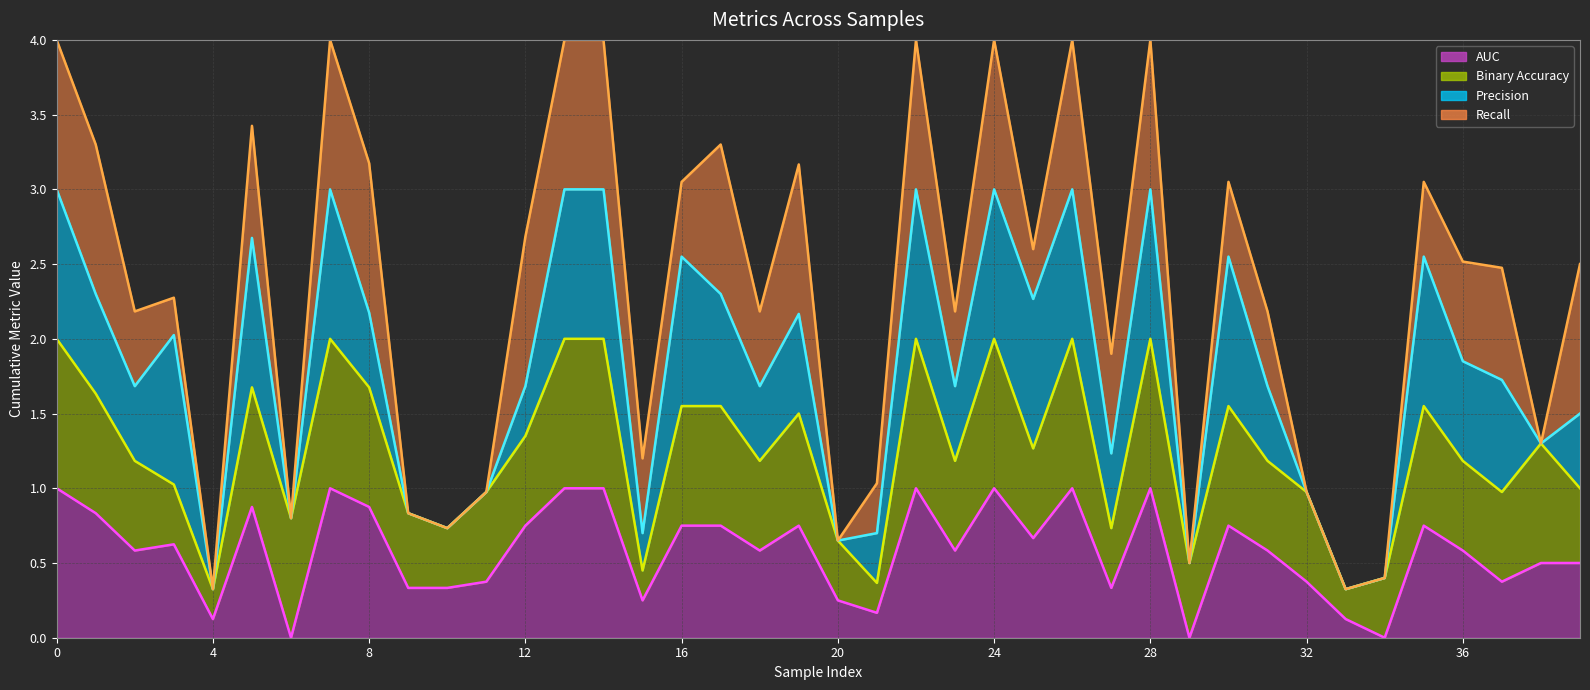

What is the label of the 24th point from the left?

23